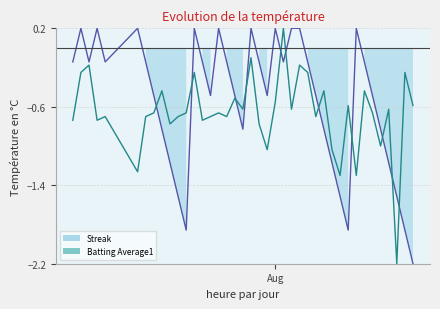

What is the average value of the Streak series?

-0.5